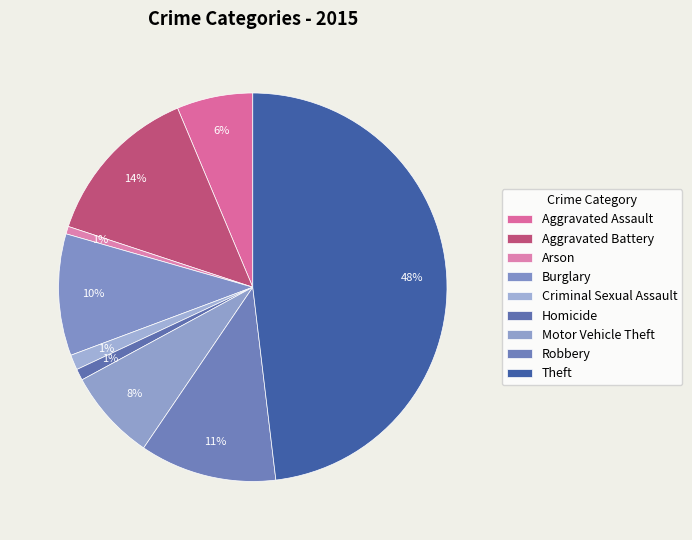

Is there a majority slice in this chart?

No